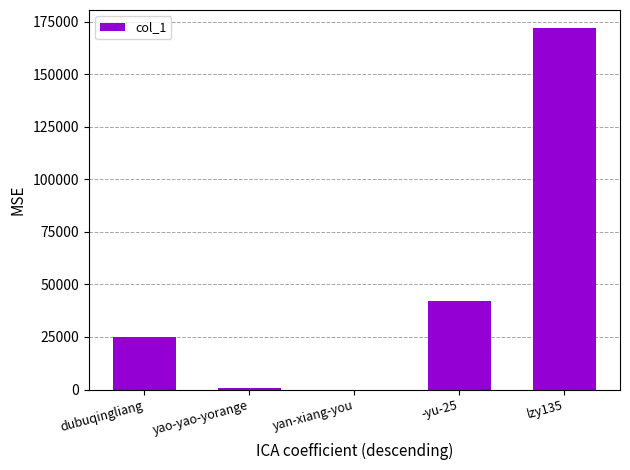

At which label is the value closest to 85945?

-yu-25